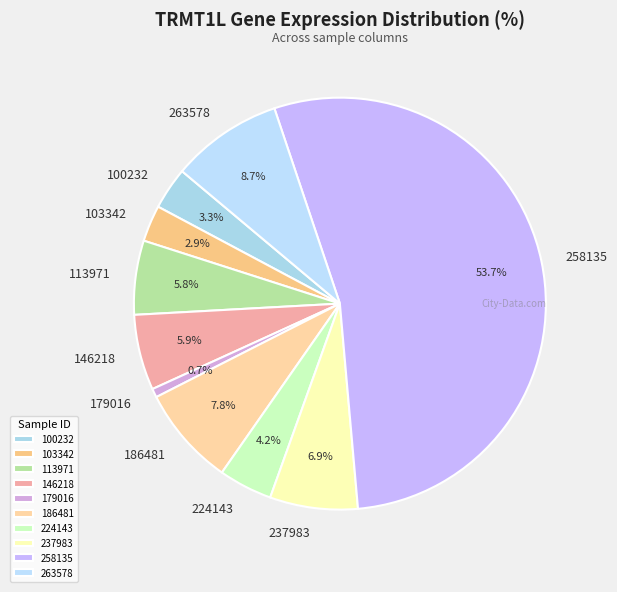

Which has a higher value, 100232 or 179016?

100232